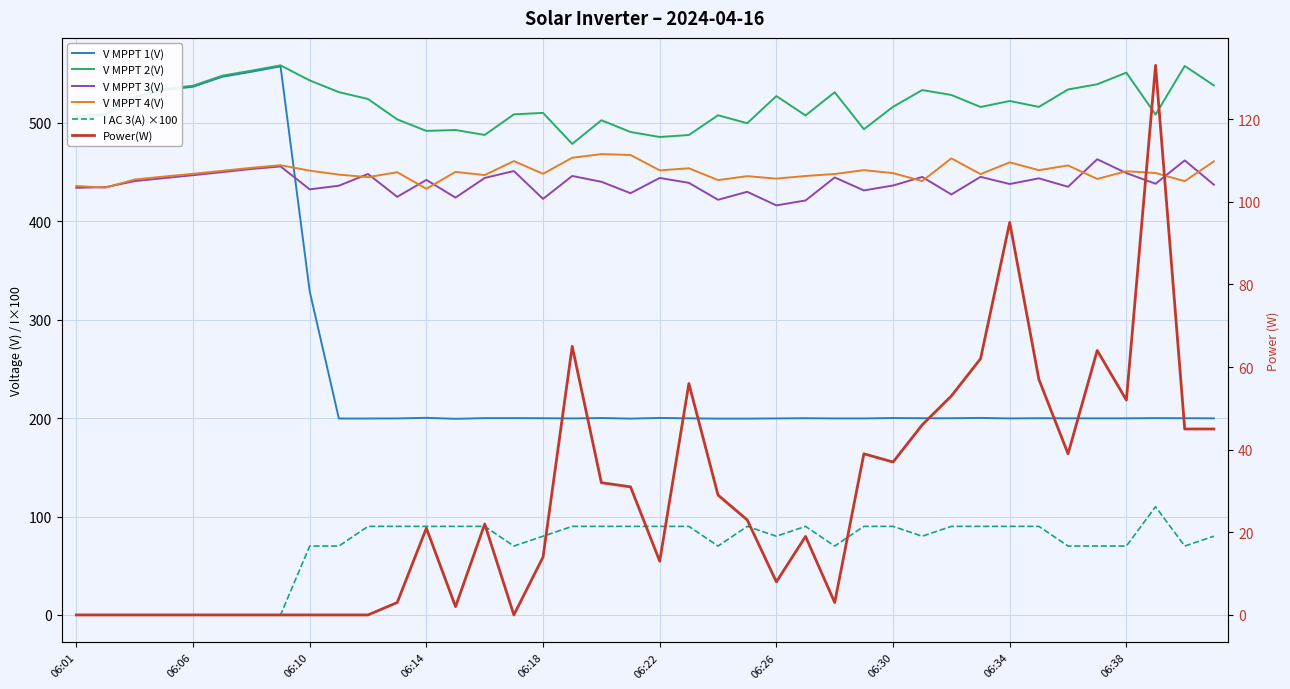

Reading left to right, list all the values displayed in this chart.

V MPPT 1(V): 505.5	508.1	525.7	533.4	536.8	546.9	552.0	557.5	328.8	199.6	199.6	199.7	200.3	199.3	200.0	200.0	199.9	199.7	200.1	199.5	200.2	199.8	199.5	199.5	199.7	199.9	199.7	199.7	200.1	199.9	199.9	200.2	199.7	199.9	199.8	199.8	199.8	200.0	199.9	199.8
V MPPT 2(V): 506.7	509.5	526.7	534.5	537.8	548.0	553.1	558.5	543.2	531.3	524.3	503.6	491.9	492.8	487.8	508.7	510.2	478.7	502.7	490.8	485.7	487.7	507.8	499.7	527.3	507.6	531.2	493.6	516.4	533.4	528.4	516.2	522.3	516.3	534.0	539.3	551.1	508.5	557.9	538.1
V MPPT 3(V): 434.1	434.7	440.9	443.9	446.9	450.0	453.2	455.8	432.5	436.2	448.1	424.9	442.1	424.1	444.1	451.1	422.8	446.1	440.2	428.6	444.1	439.1	421.9	430.0	416.2	421.2	444.6	431.4	436.4	445.1	427.3	445.2	437.9	443.7	435.1	463.1	449.0	438.2	461.9	437.2
V MPPT 4(V): 435.9	434.3	442.5	445.5	448.3	451.3	454.4	457.0	451.5	447.5	444.9	449.9	433.1	450.2	447.0	461.2	448.3	464.6	468.3	467.4	451.8	453.9	441.9	445.9	443.4	446.1	448.1	452.0	449.0	440.9	464.0	448.0	459.9	452.0	456.8	443.1	450.9	449.1	440.8	460.9
I AC 3(A) ×100: 0.0	0.0	0.0	0.0	0.0	0.0	0.0	0.0	70.0	70.0	90.0	90.0	90.0	90.0	90.0	70.0	80.0	90.0	90.0	90.0	90.0	90.0	70.0	90.0	80.0	90.0	70.0	90.0	90.0	80.0	90.0	90.0	90.0	90.0	70.0	70.0	70.0	110.0	70.0	80.0
Power(W): 0.0	0.0	0.0	0.0	0.0	0.0	0.0	0.0	0.0	0.0	0.0	3.0	21.0	2.0	22.0	0.0	14.0	65.0	32.0	31.0	13.0	56.0	29.0	23.0	8.0	19.0	3.0	39.0	37.0	46.0	53.0	62.0	95.0	57.0	39.0	64.0	52.0	133.0	45.0	45.0